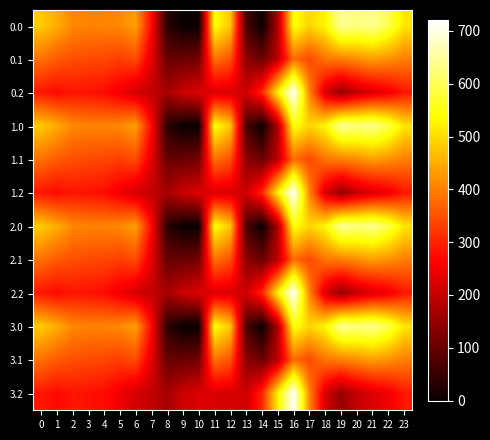

At 20, list the series in order from largest to smallest.

0.0, 1.0, 2.0, 3.0, 0.1, 1.1, 2.1, 3.1, 0.2, 1.2, 2.2, 3.2